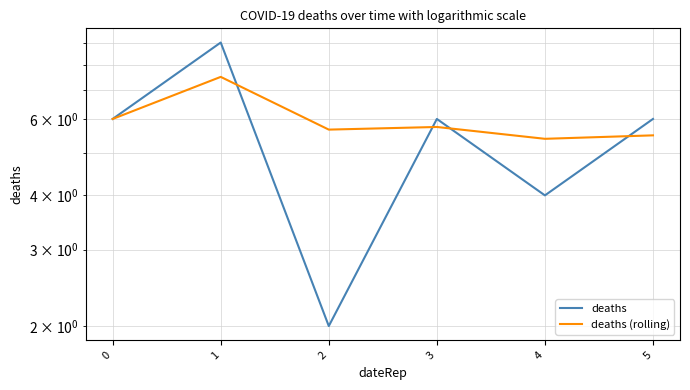

How many interior local valleys does the deaths series have?

2